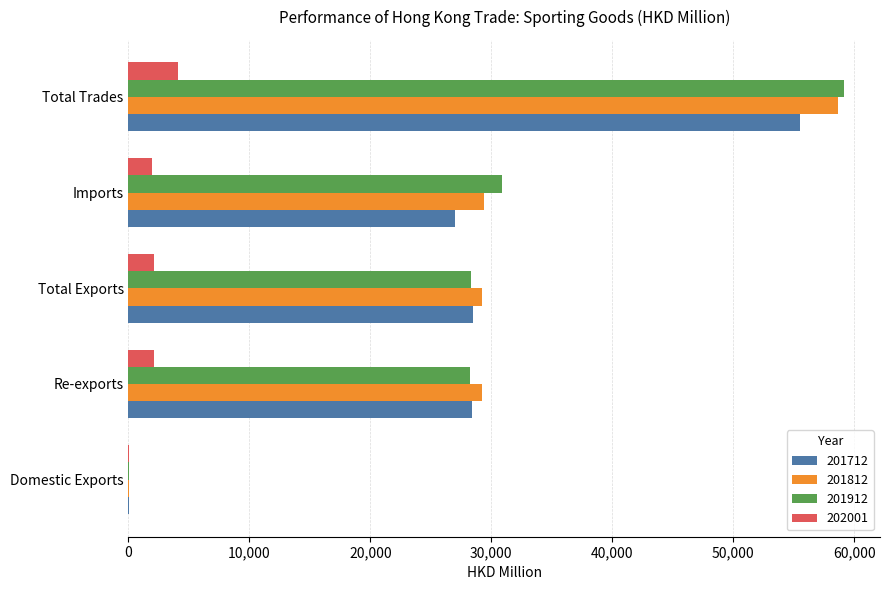

At which category is the sum across all series the highest?

Total Trades